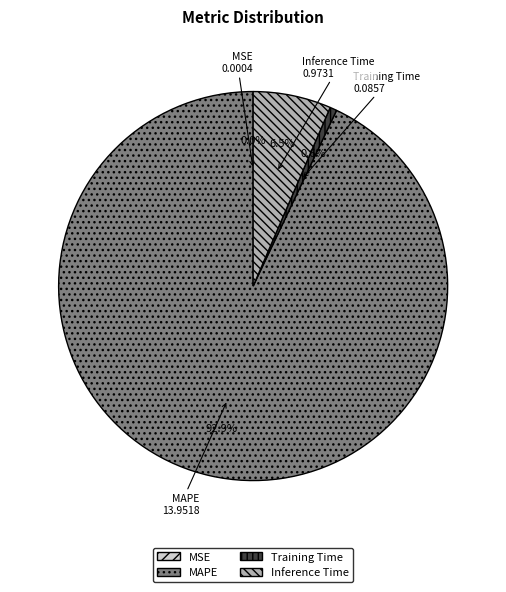

Which has a higher value, Training Time or Inference Time?

Inference Time